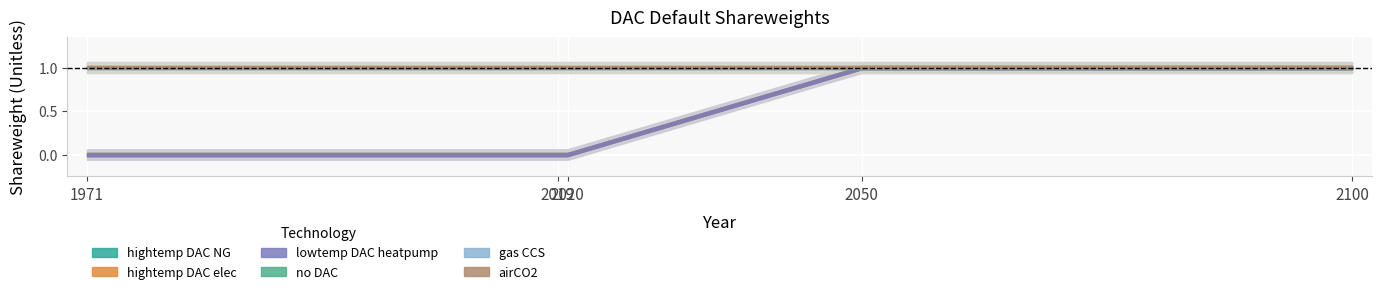

Rank the categories by hightemp DAC elec value from highest to lowest.

2050, 2100, 1971, 2019, 2020